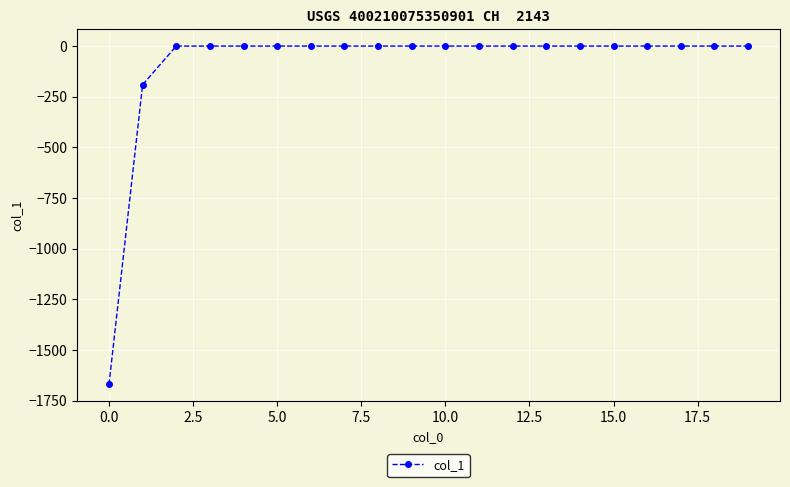

What is the difference between the maximum and minimum values?

1670.7